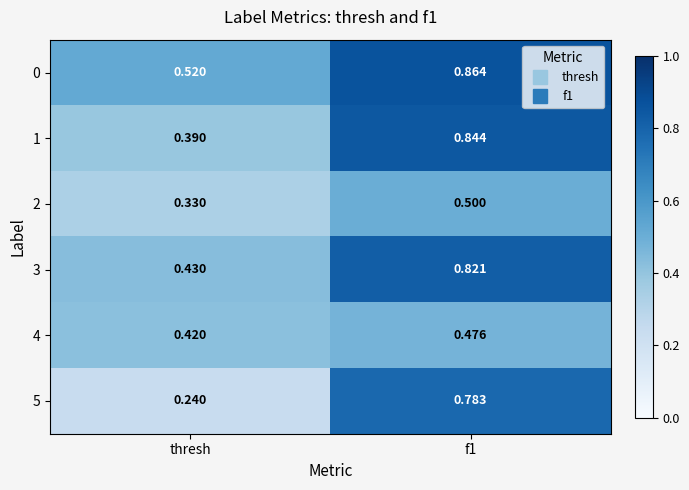

At how many categories does at least one series exceed 0?

2